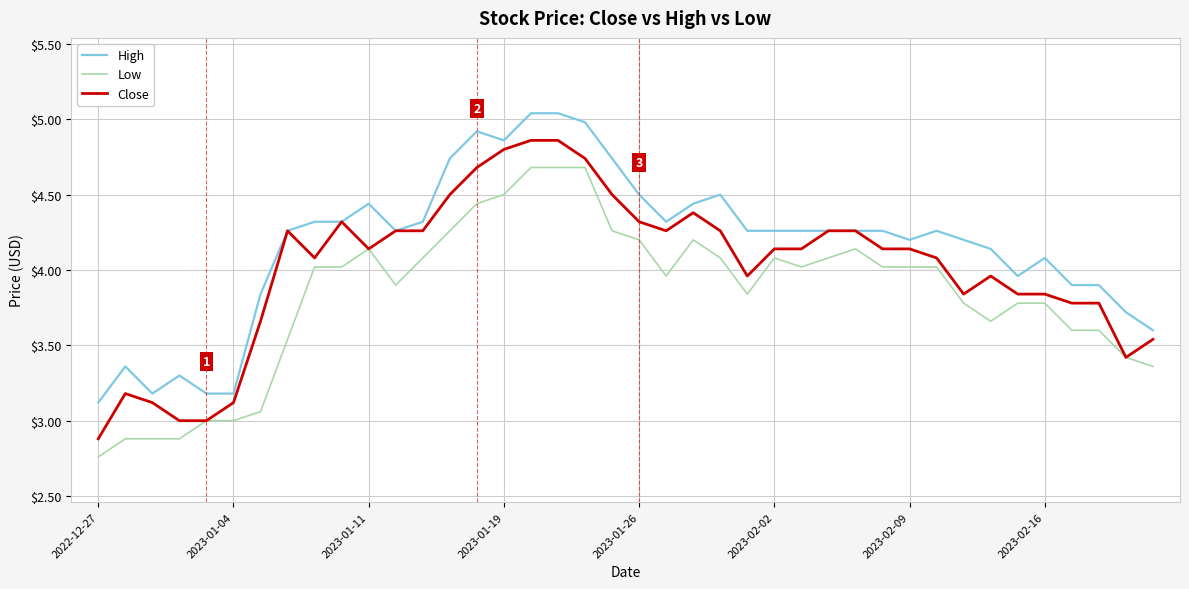

True or false: High and Low intersect in this chart.

False